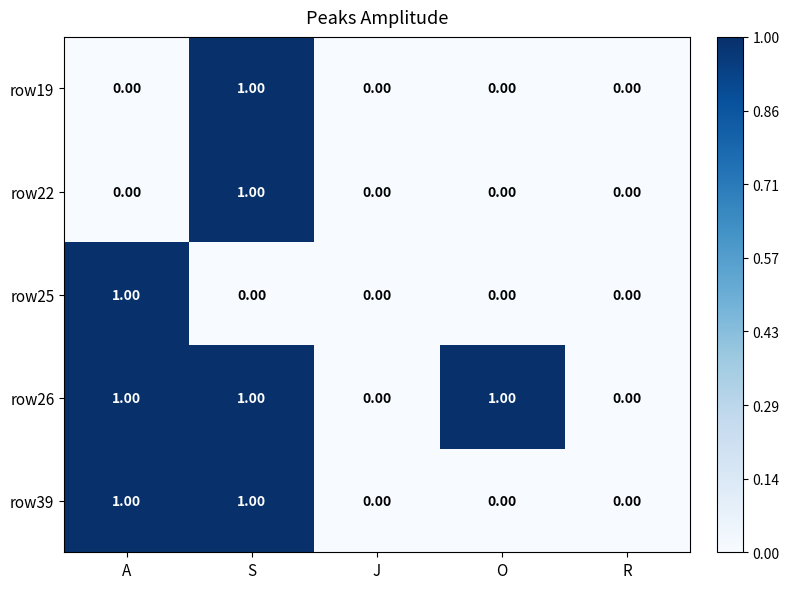

Which series has the largest total across all categories?

row26